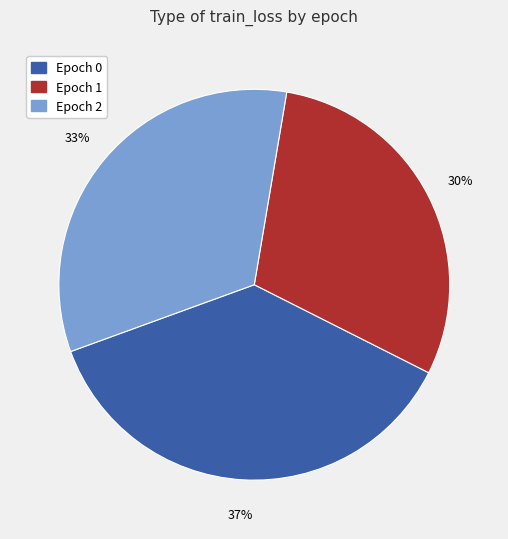

How many slices are in this pie chart?

3